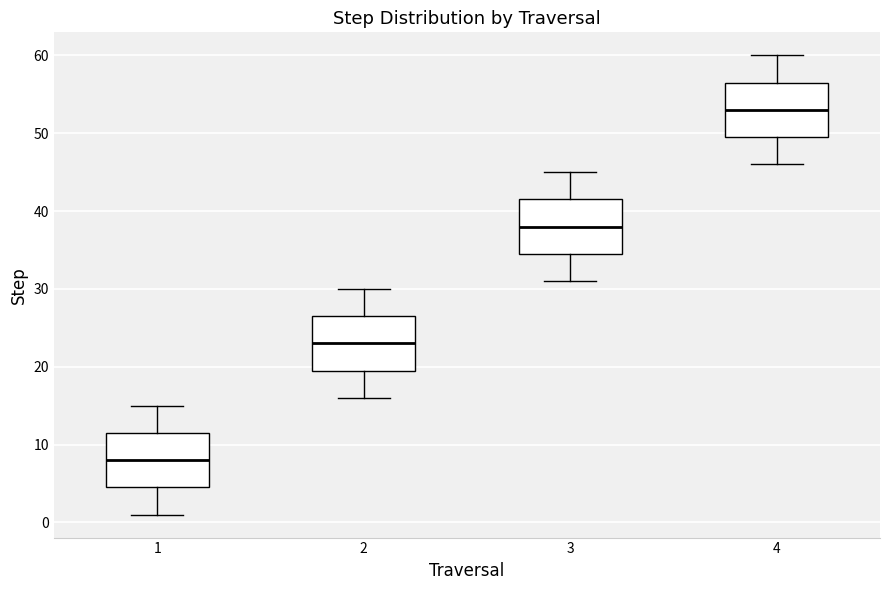

Reading left to right, transcribe this box plot: for each box, give where its median line is, the range the box spans, and where its two whiskers end, as read against the y-axis. The values are not printed on the chart, so give them approximately, as read against the axis.

1: median 8, box 5 to 12, whiskers 1 to 15
2: median 23, box 20 to 27, whiskers 16 to 30
3: median 38, box 35 to 42, whiskers 31 to 45
4: median 53, box 50 to 57, whiskers 46 to 60